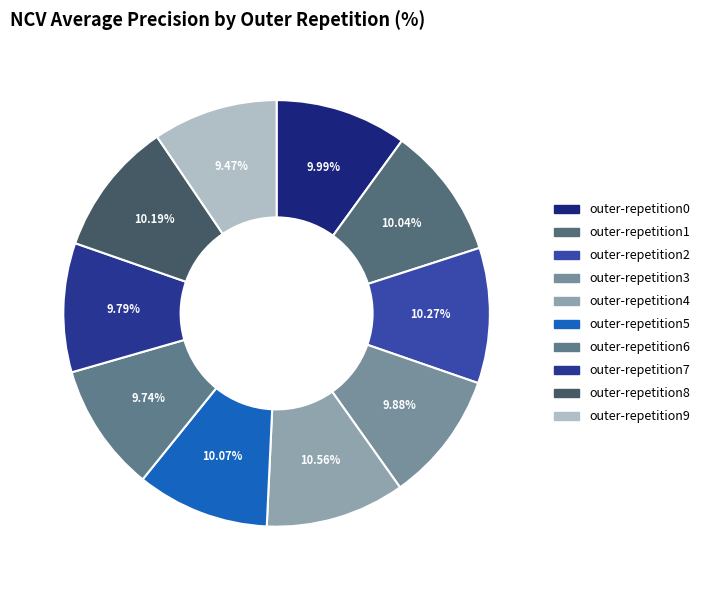

What is the smallest slice in the pie chart?

outer-repetition9